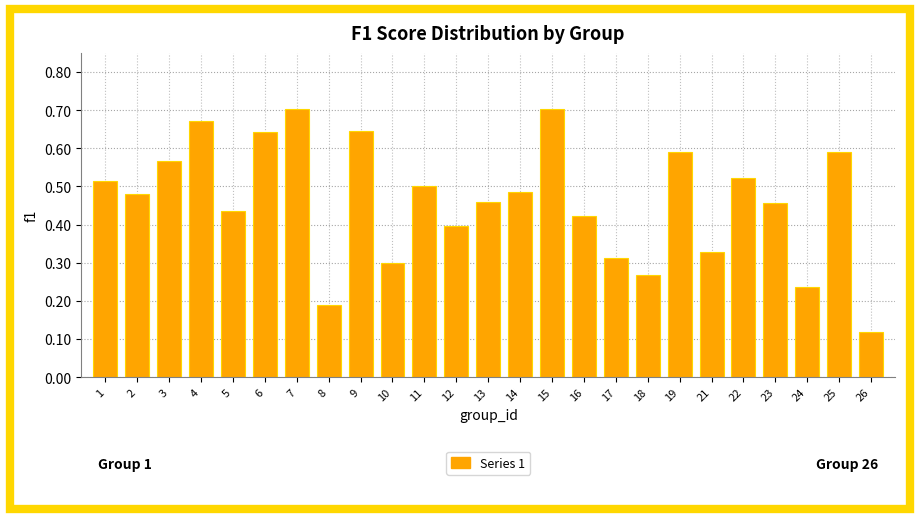

What is the sum of all values?

11.5